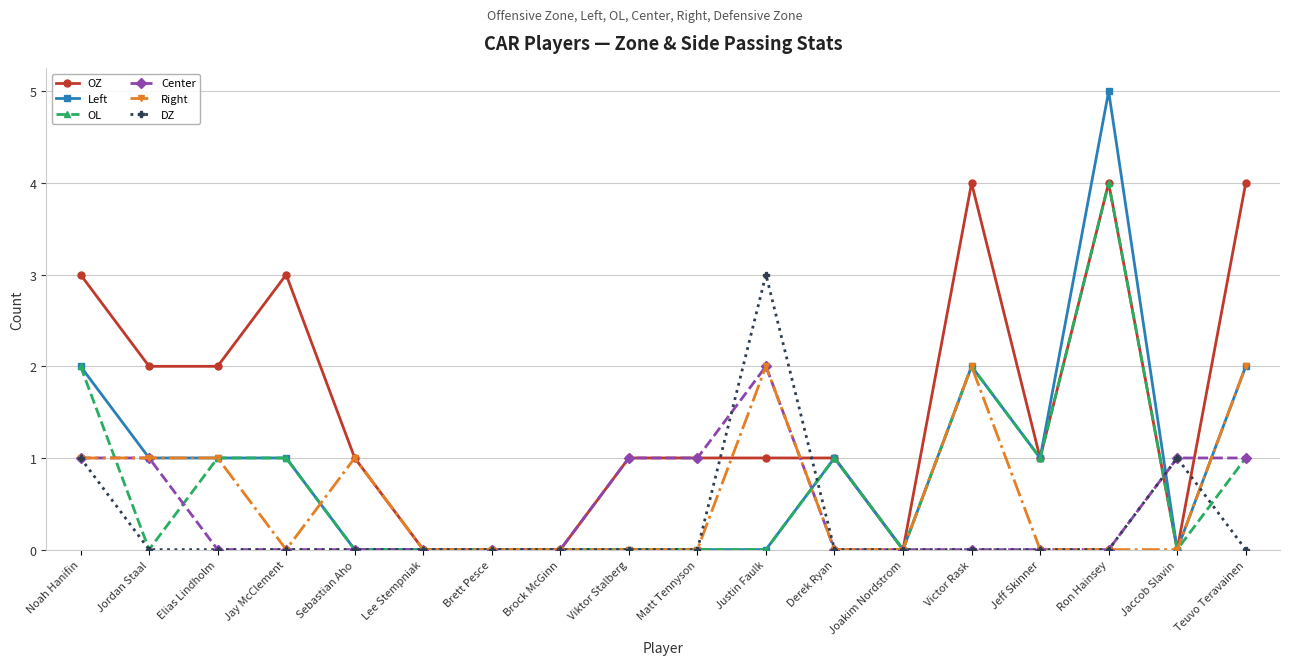

What is the label of the 16th point from the left?

Ron Hainsey